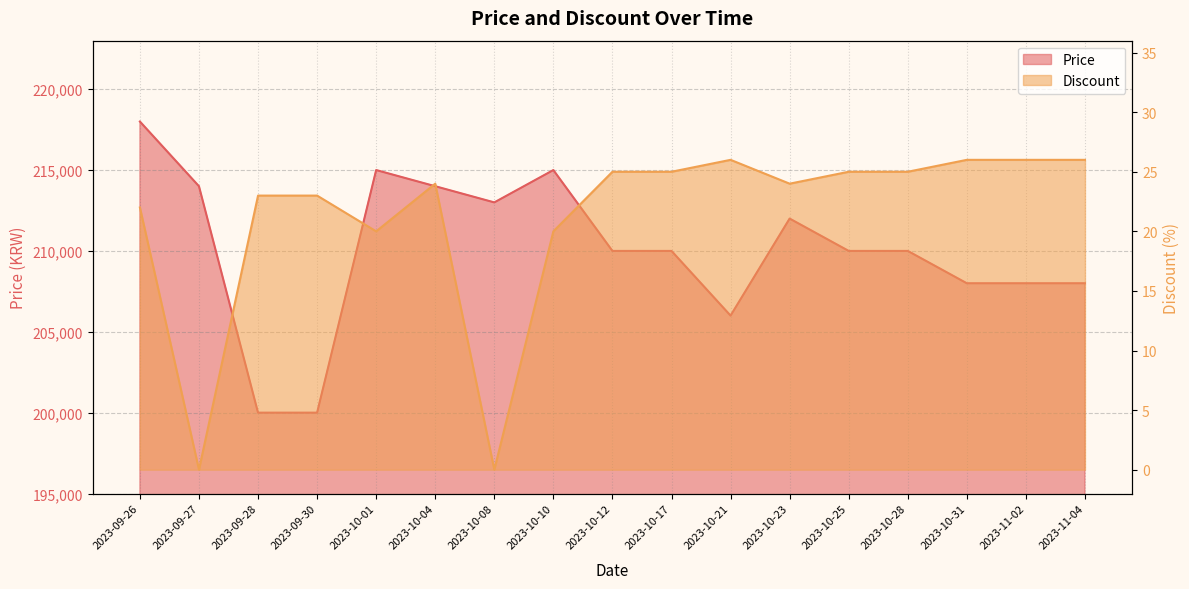

True or false: Discount has more than 2 interior local peaks.

False